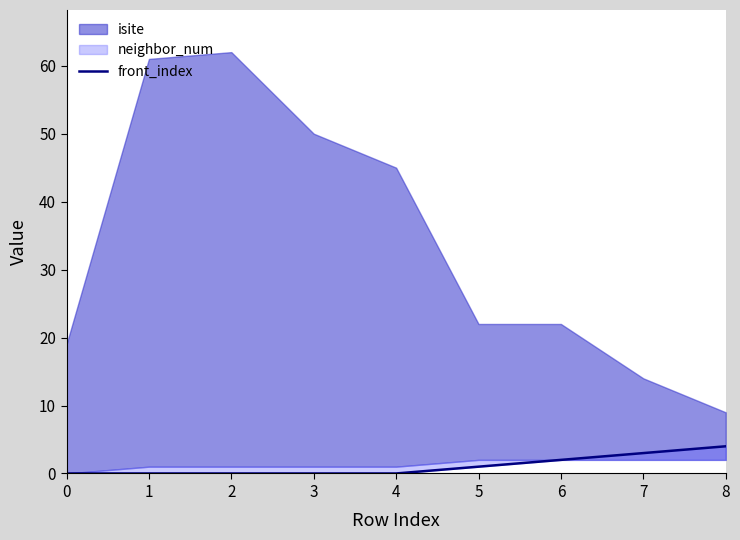

What is the difference between the maximum and minimum values?

4